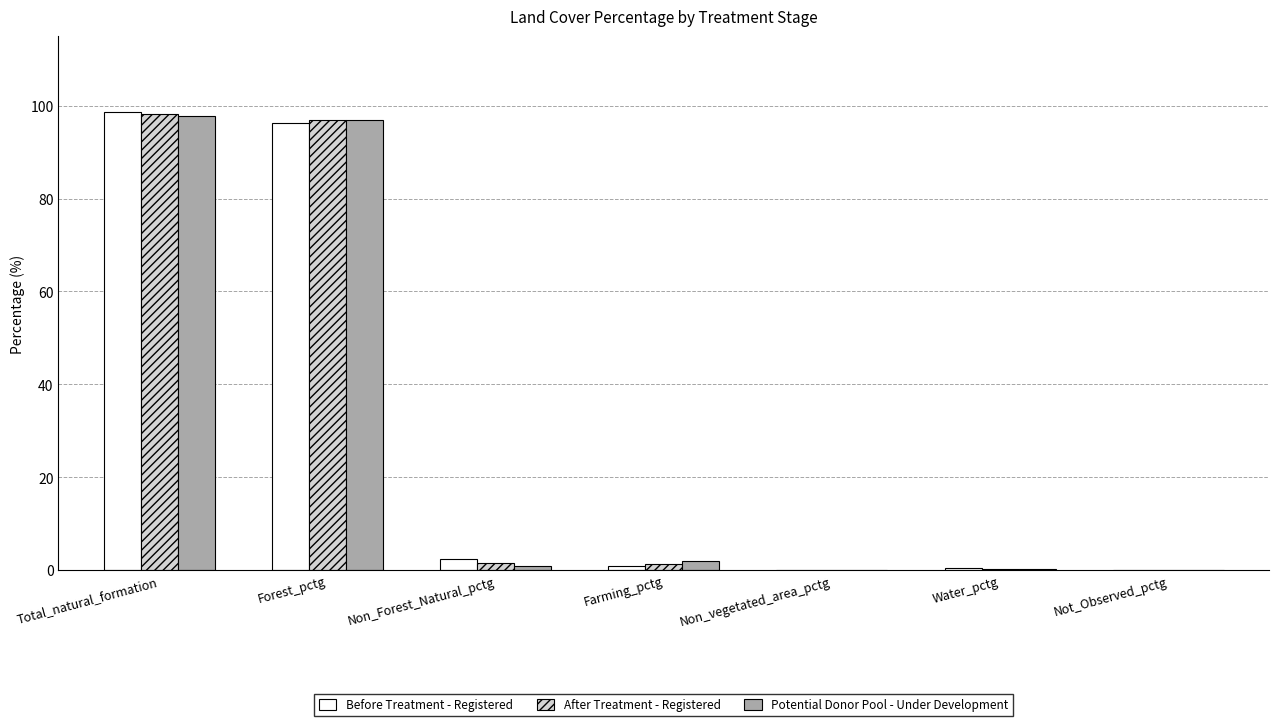

What is the maximum value shown in the chart?

98.6